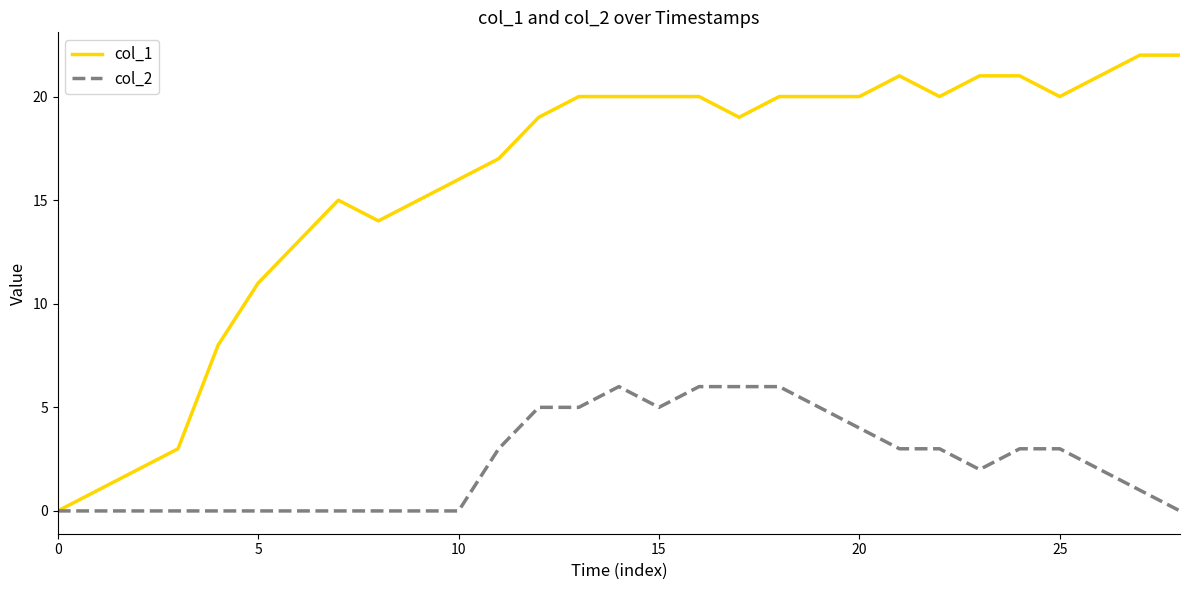

Which series has the largest total across all categories?

col_1